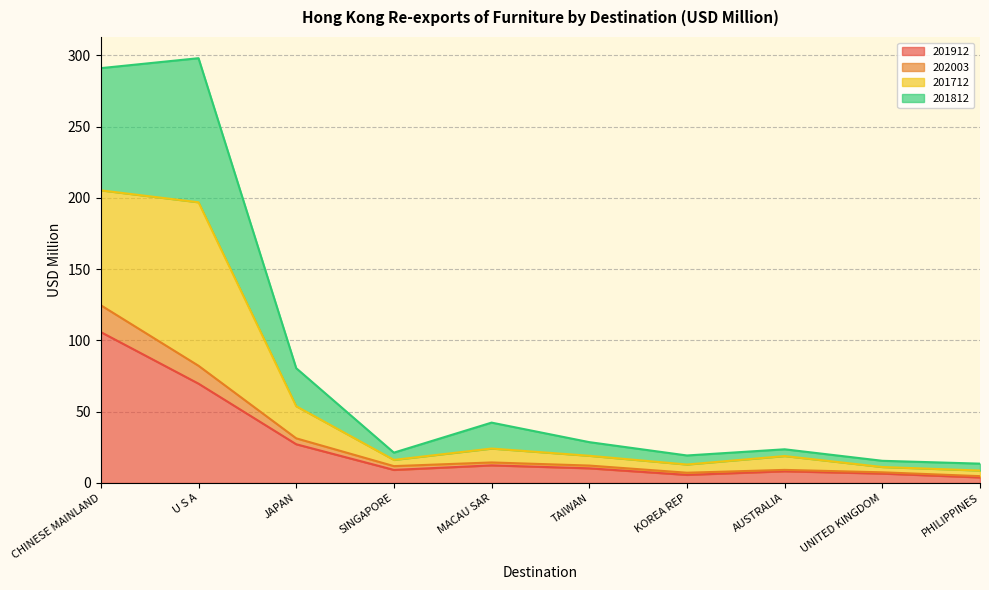

True or false: 201912 and 202003 cross at least once.

False